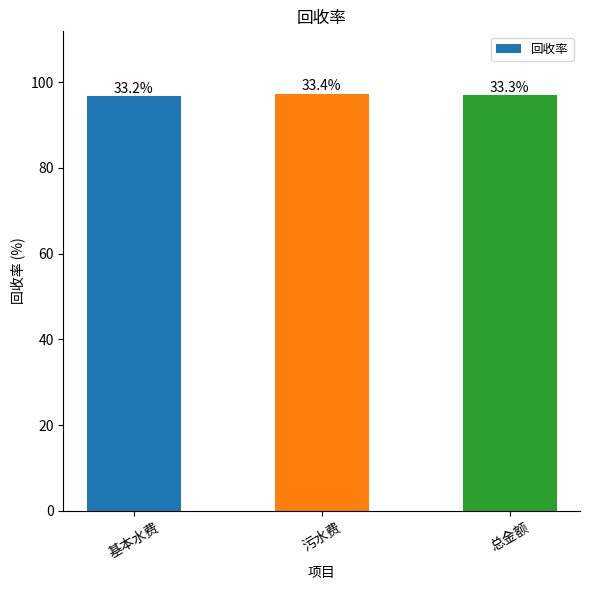

Are the bars horizontal?

No